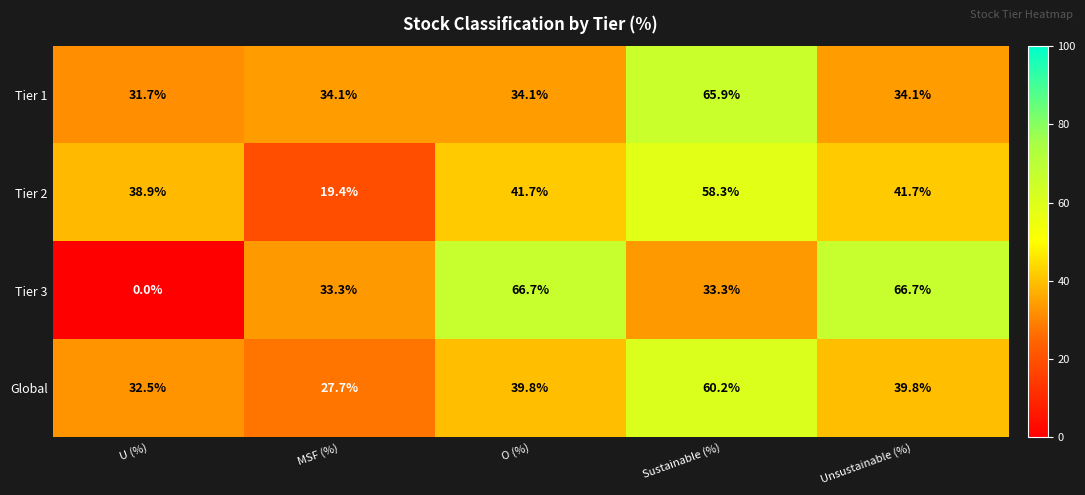

Reading right to left, what are all the values shown in this chart?

Tier 1: 34.1	65.9	34.1	34.1	31.7
Tier 2: 41.7	58.3	41.7	19.4	38.9
Tier 3: 66.7	33.3	66.7	33.3	0.0
Global: 39.8	60.2	39.8	27.7	32.5